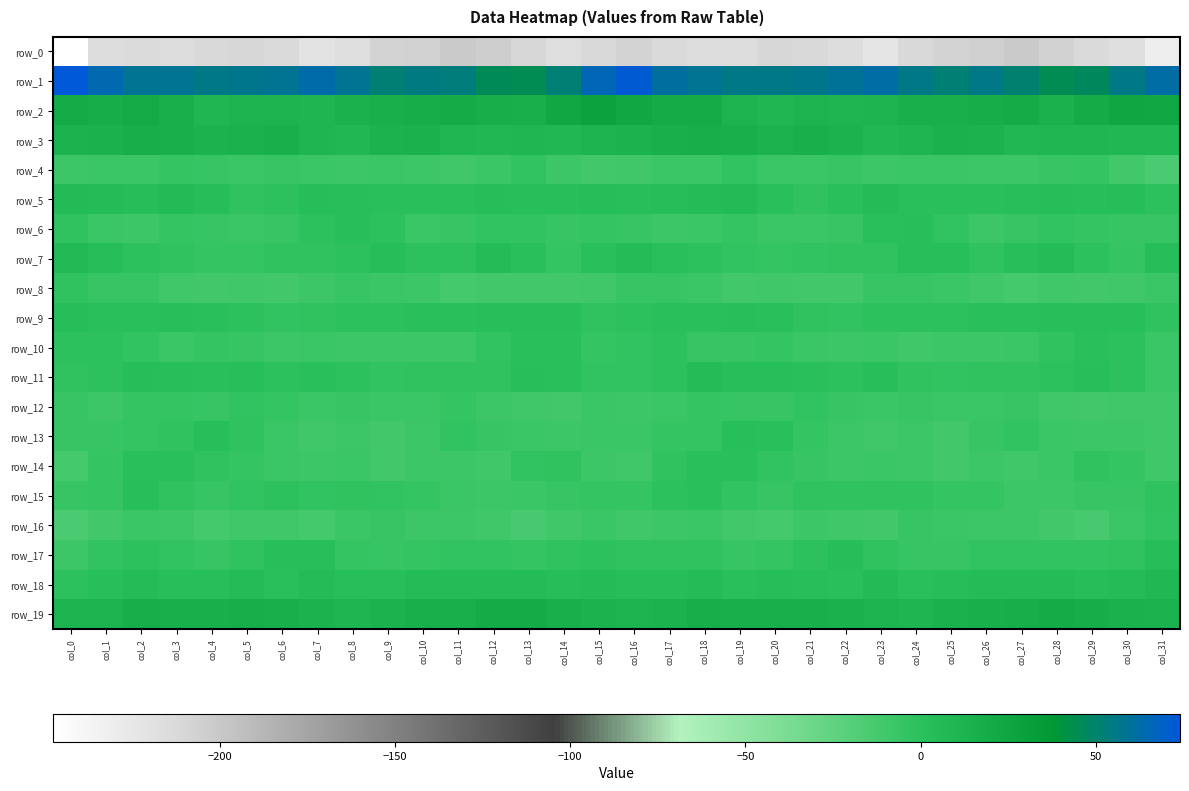

Count the number of data series in this chart.

20